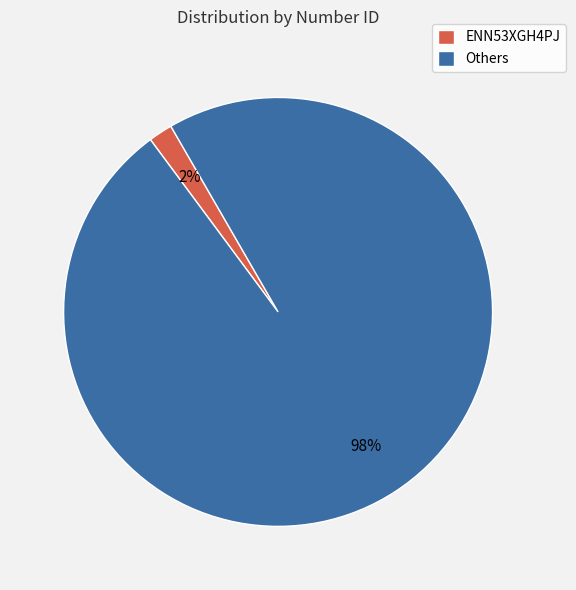

Is it true that Others is 93% of the pie?

False